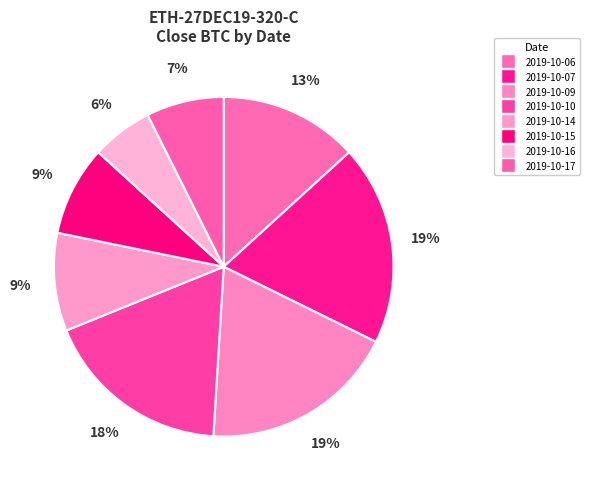

Does any single category account for the majority?

No